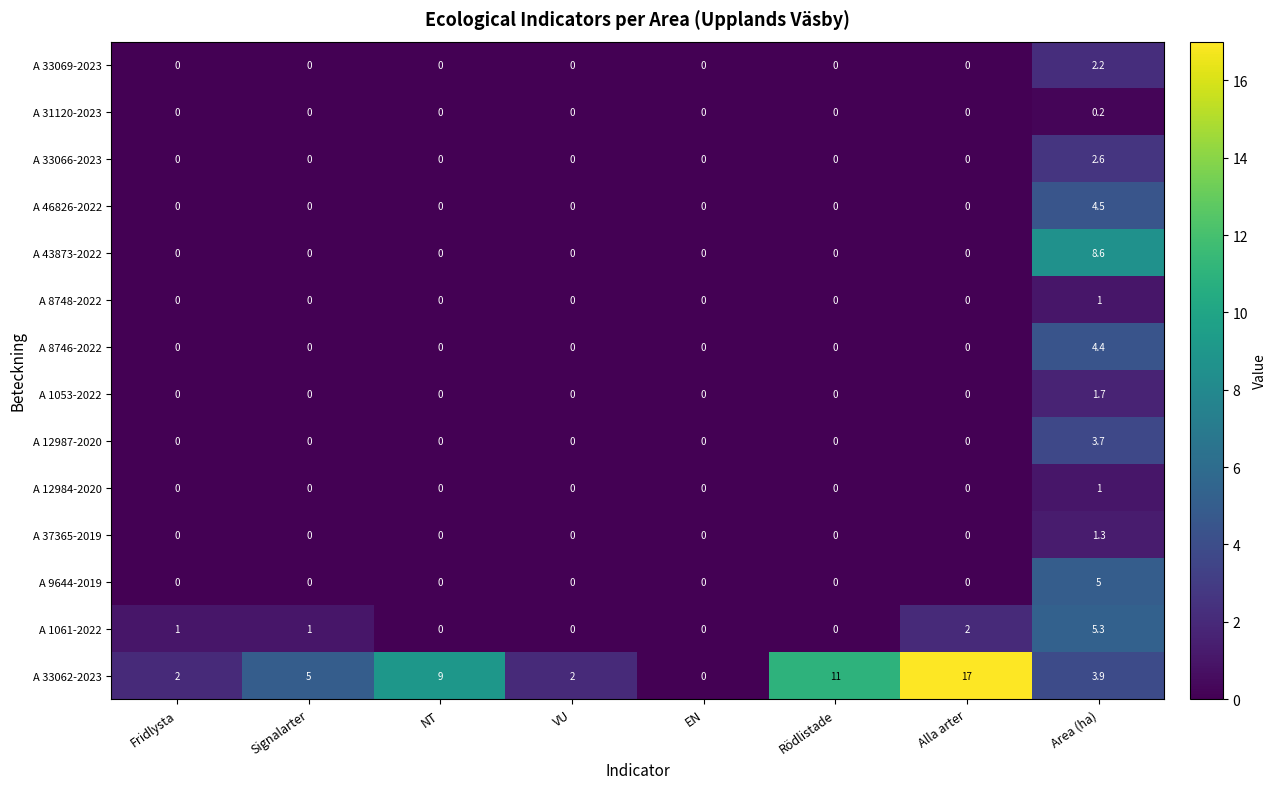

What is the total value across all series at Rödlistade?

11.0